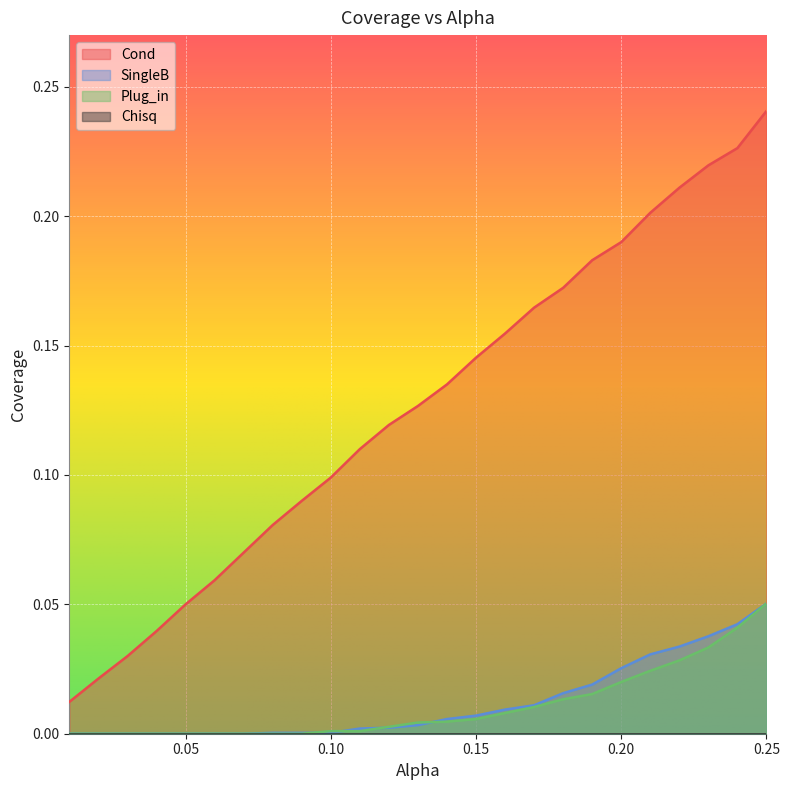

Reading left to right, what are all the values shown in this chart?

Cond: 0.01=0.0	0.02=0.0	0.03=0.0	0.04=0.0	0.05=0.1	0.06=0.1	0.07=0.1	0.08=0.1	0.09=0.1	0.1=0.1	0.11=0.1	0.12=0.1	0.13=0.1	0.14=0.1	0.15=0.1	0.16=0.2	0.17=0.2	0.18=0.2	0.19=0.2	0.2=0.2	0.21=0.2	0.22=0.2	0.23=0.2	0.24=0.2	0.25=0.2
SingleB: 0.01=0.0	0.02=0.0	0.03=0.0	0.04=0.0	0.05=0.0	0.06=0.0	0.07=0.0	0.08=0.0	0.09=0.0	0.1=0.0	0.11=0.0	0.12=0.0	0.13=0.0	0.14=0.0	0.15=0.0	0.16=0.0	0.17=0.0	0.18=0.0	0.19=0.0	0.2=0.0	0.21=0.0	0.22=0.0	0.23=0.0	0.24=0.0	0.25=0.1
Plug_in: 0.01=0.0	0.02=0.0	0.03=0.0	0.04=0.0	0.05=0.0	0.06=0.0	0.07=0.0	0.08=0.0	0.09=0.0	0.1=0.0	0.11=0.0	0.12=0.0	0.13=0.0	0.14=0.0	0.15=0.0	0.16=0.0	0.17=0.0	0.18=0.0	0.19=0.0	0.2=0.0	0.21=0.0	0.22=0.0	0.23=0.0	0.24=0.0	0.25=0.1